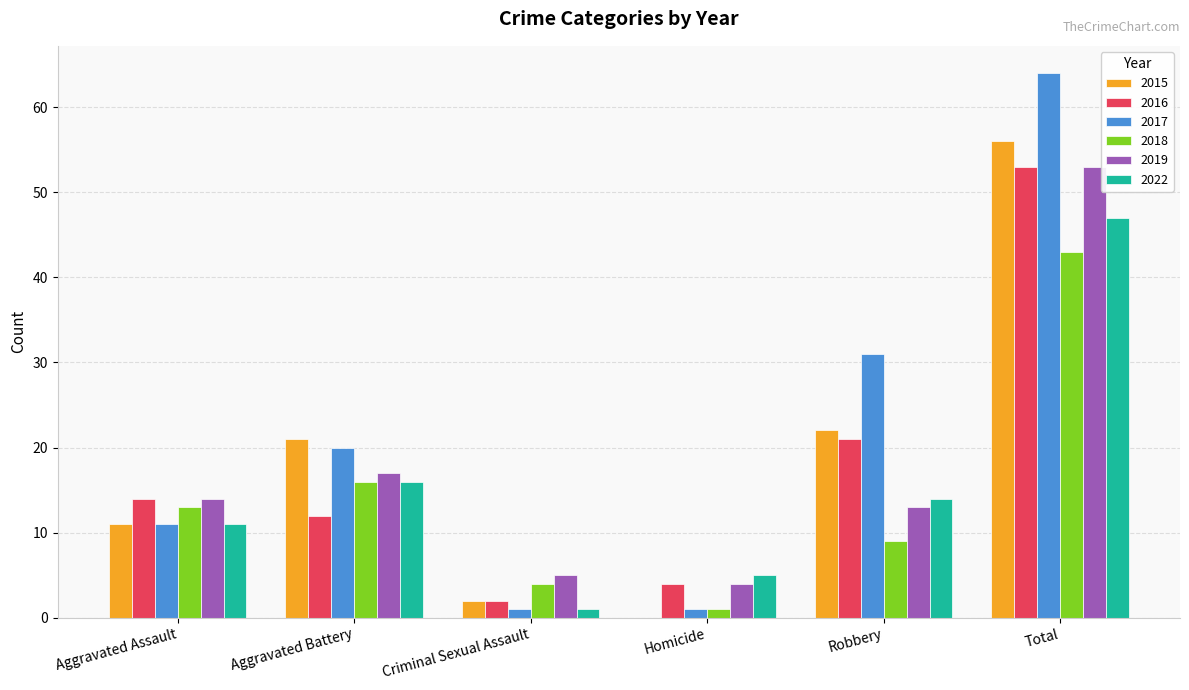

What is the total value across all series at Aggravated Battery?

102